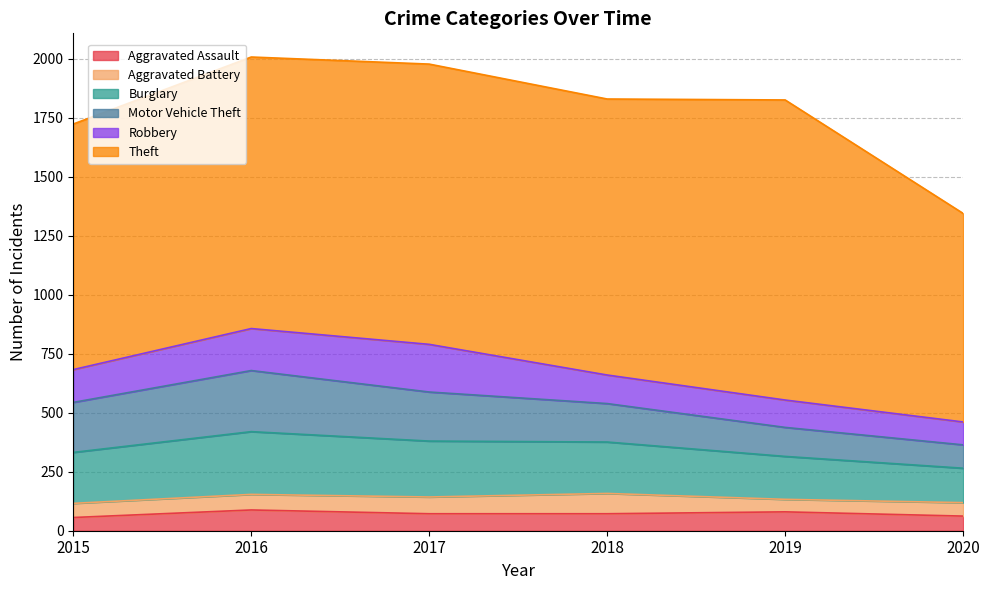

True or false: Burglary and Aggravated Assault cross at least once.

False